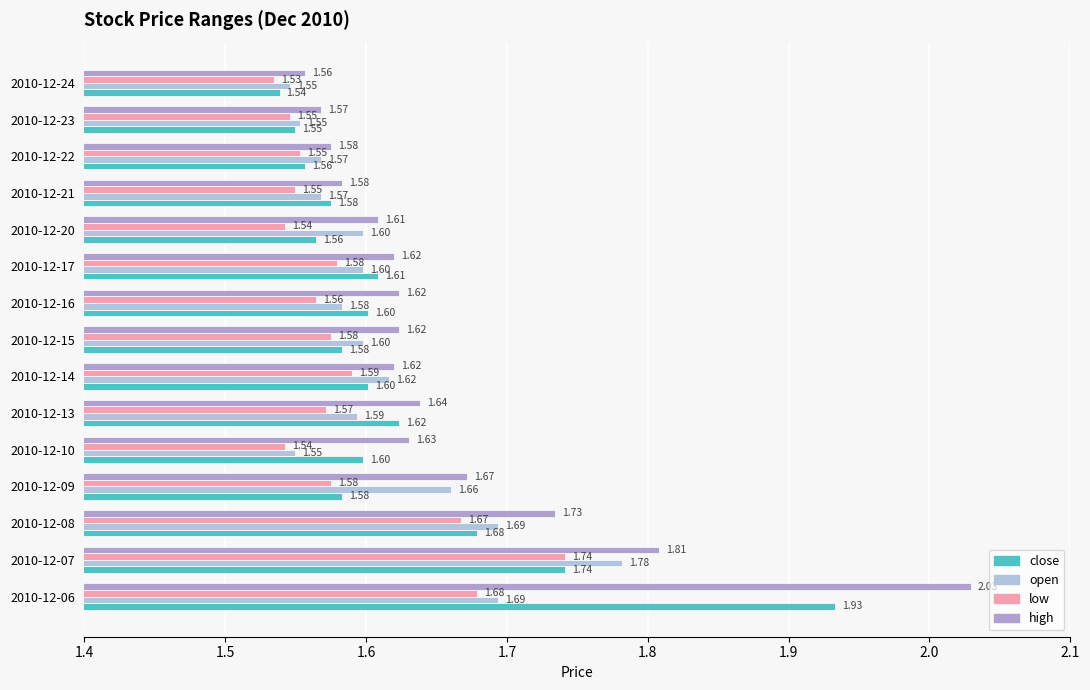

At how many categories does at least one series exceed 1?

15